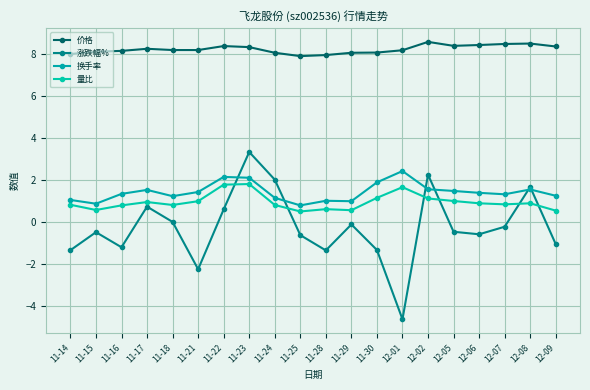

What is the total value across all series at 11-30?

9.8